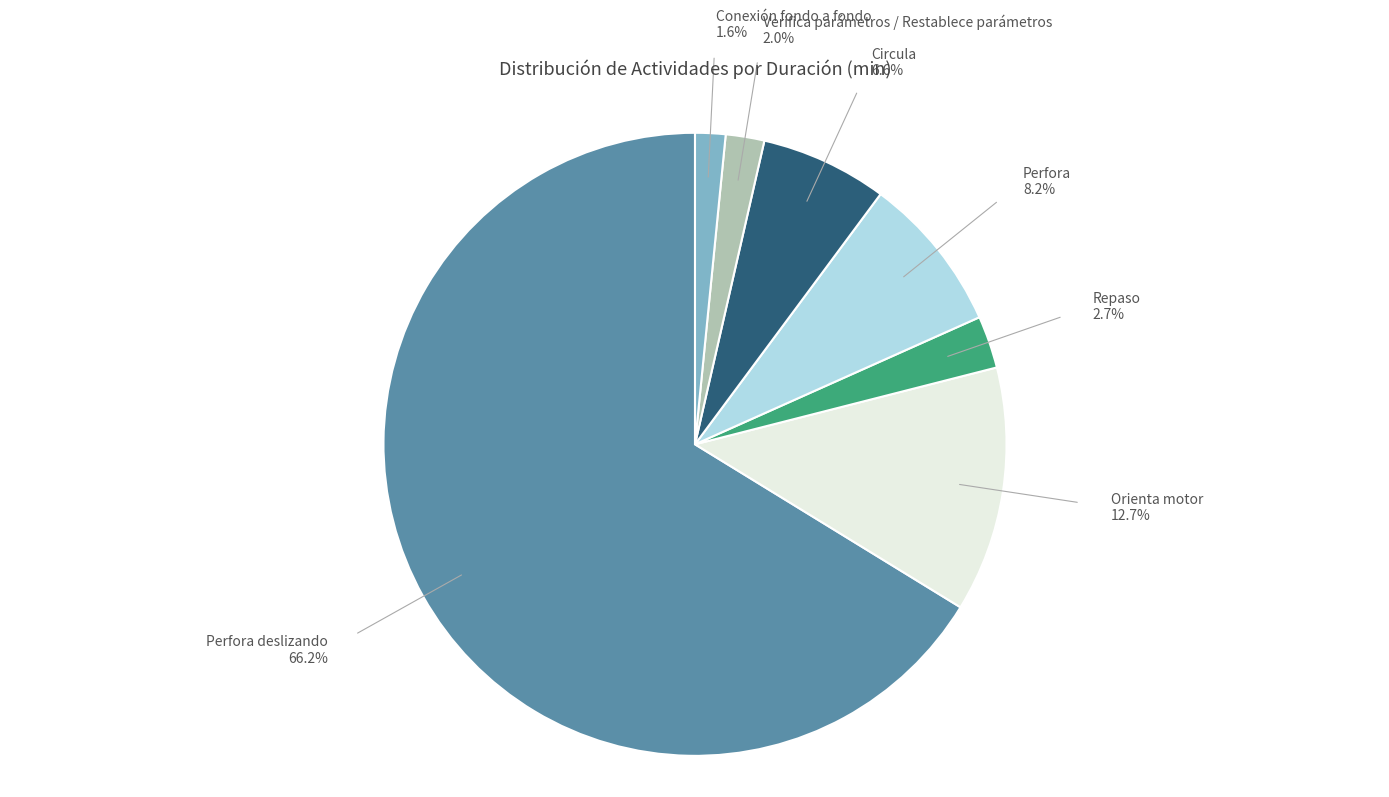

To the nearest percent, what is the difference between the largest and smallest slice percentages?

65%